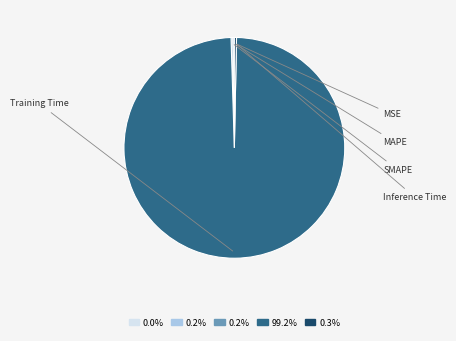

Is there a majority slice in this chart?

Yes